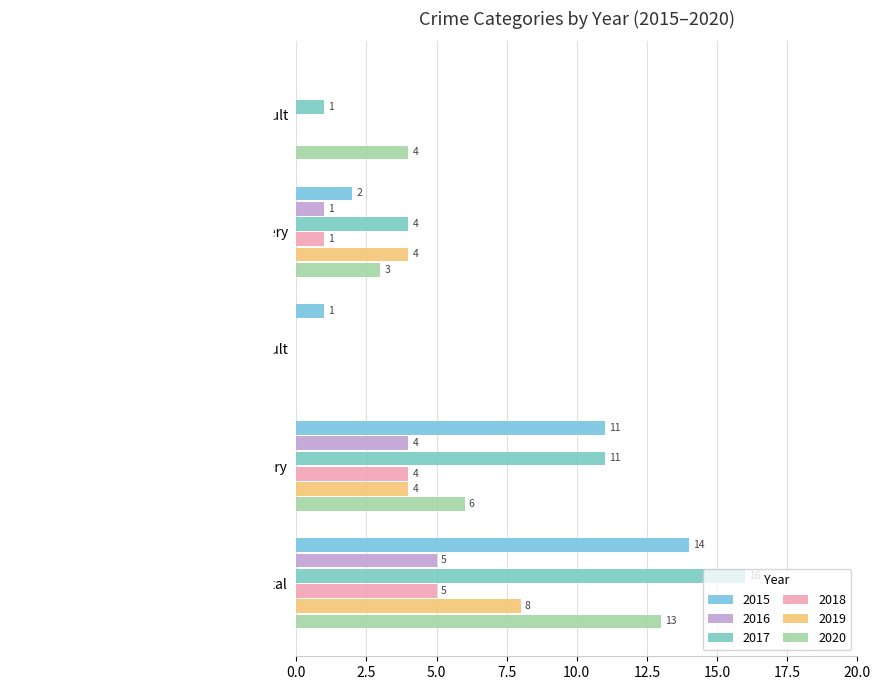

At which label does 2017 first exceed 4?

Robbery